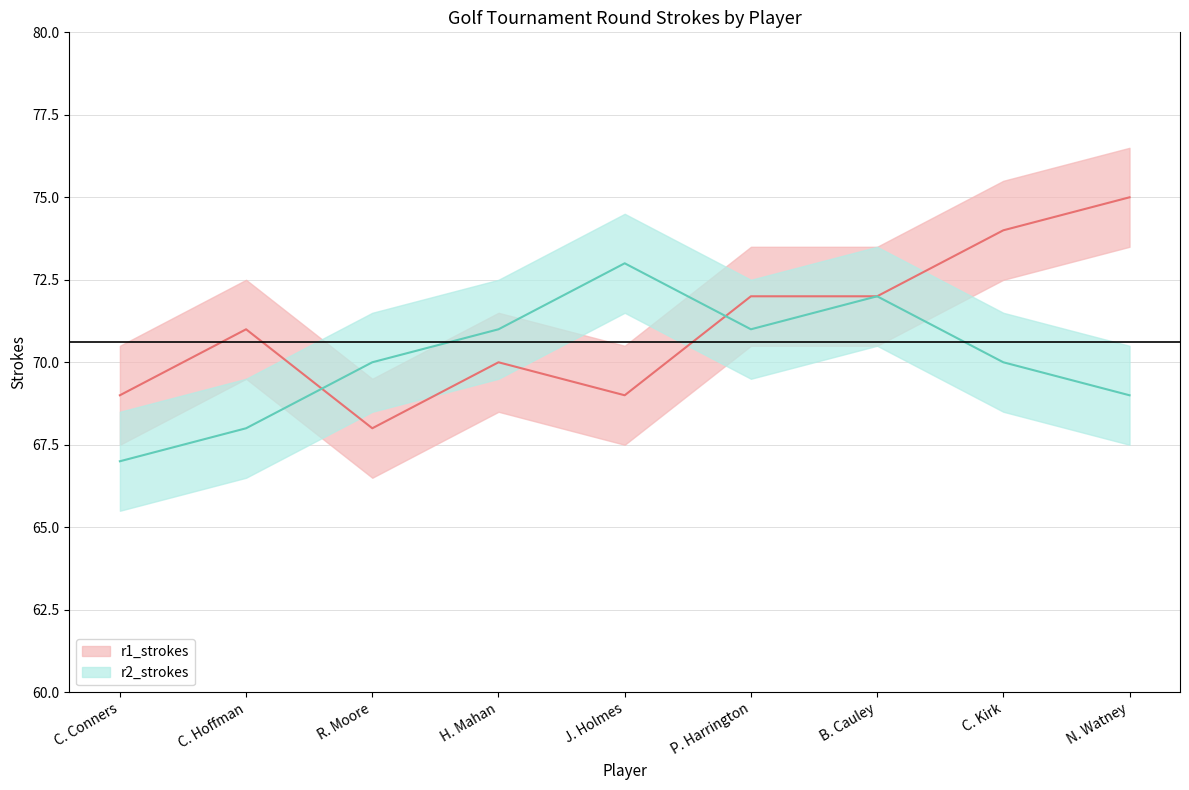

What is the label of the 4th point from the left?

H. Mahan